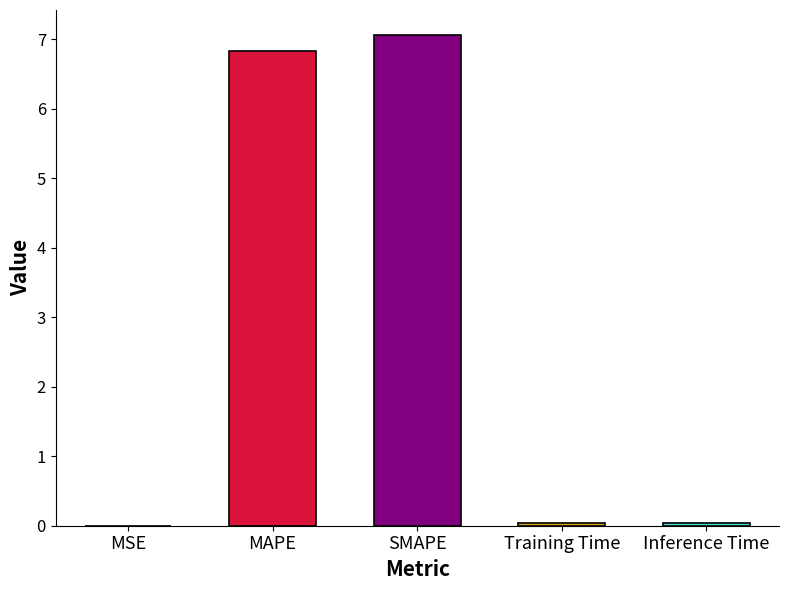

Reading left to right, extract all data points from this chart.

MSE=0.0	MAPE=6.8	SMAPE=7.1	Training Time=0.0	Inference Time=0.0